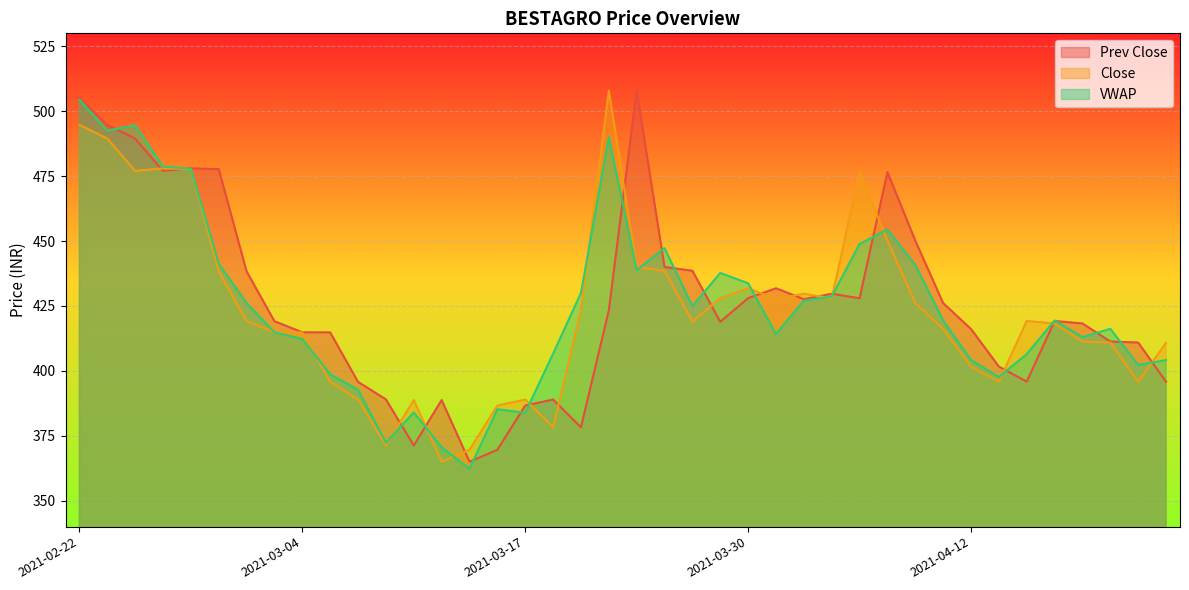

Which series has the widest spread of values?

Prev Close